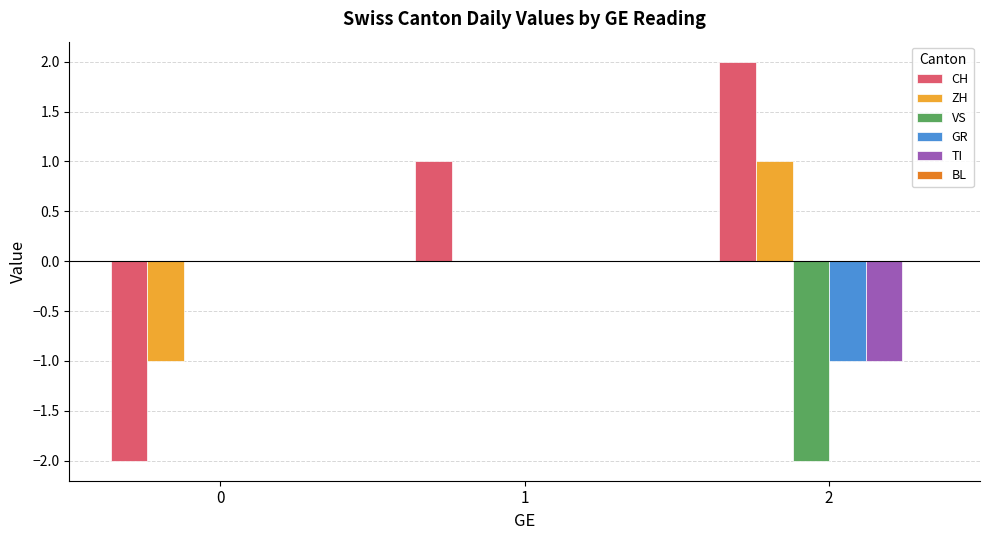

Reading left to right, what are all the values shown in this chart?

CH: 0=-2	1=1	2=2
ZH: 0=-1	1=0	2=1
VS: 0=0	1=0	2=-2
GR: 0=0	1=0	2=-1
TI: 0=0	1=0	2=-1